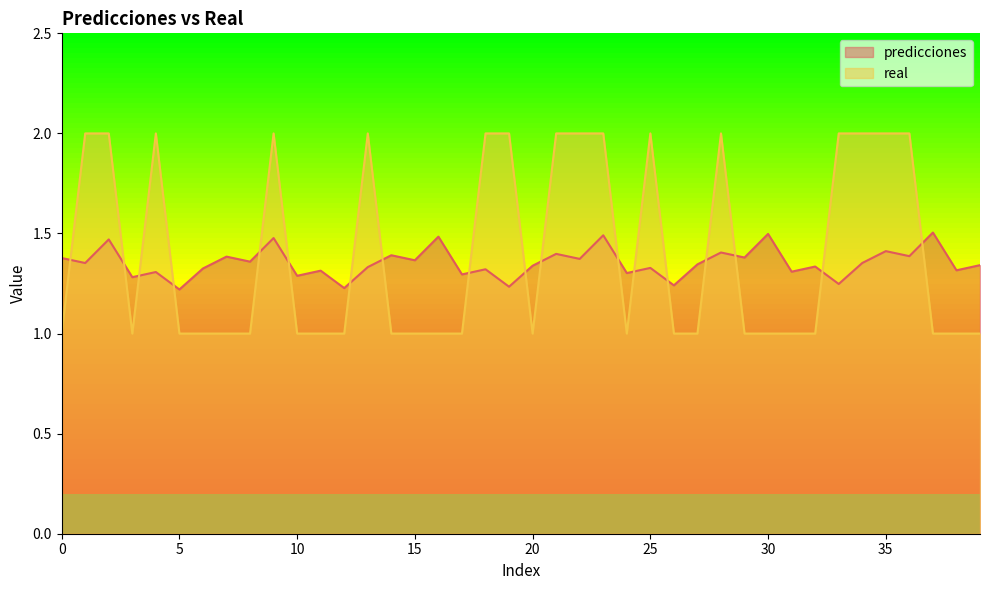

How many times do predicciones and real cross each other?

18